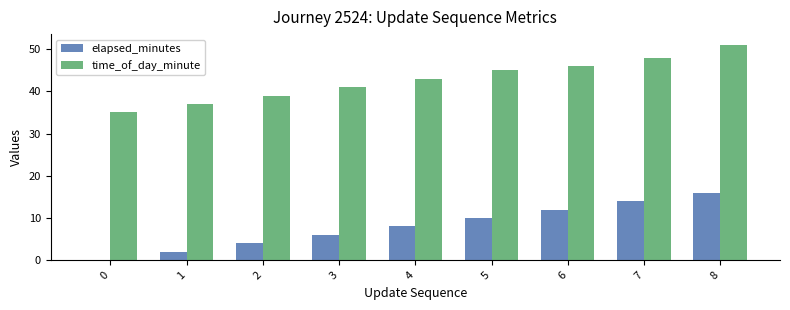

What is the sum of the time_of_day_minute values at 3 and 5?

86